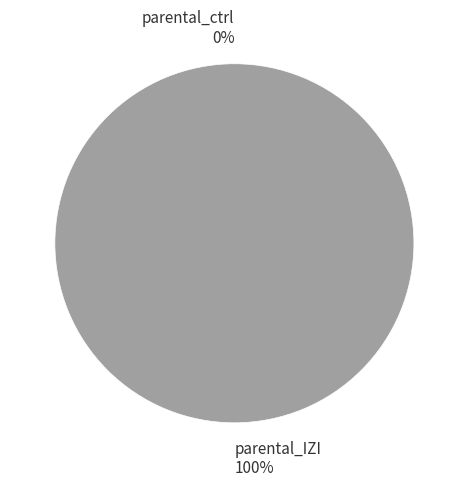

What is the change in value from parental_ctrl to parental_IZI?

+1